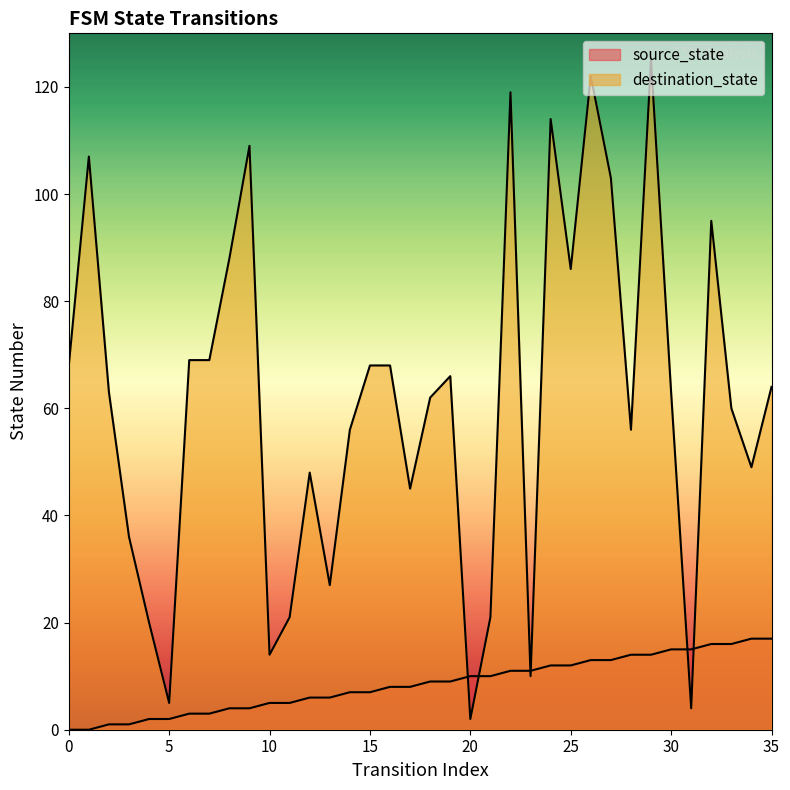

Is it true that destination_state equals 49 at 34?

True